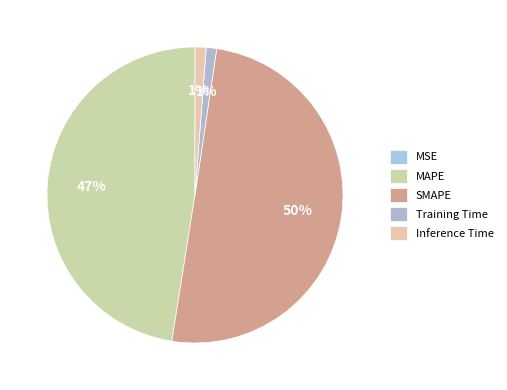

To the nearest percent, what is the average slice percentage?

20%